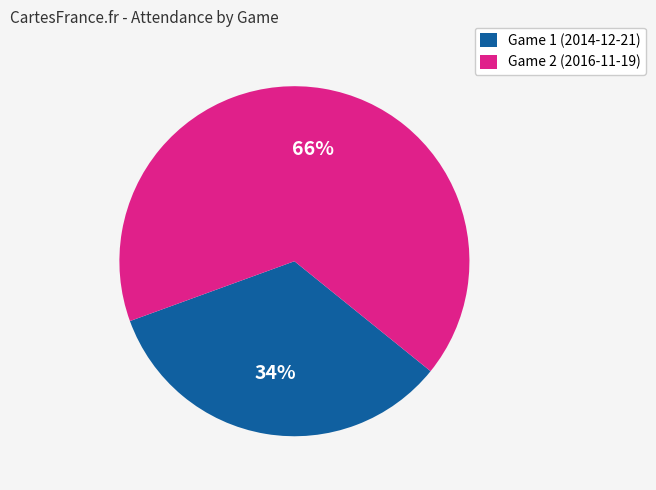

To the nearest percent, what is the combined percentage of Game 2 (2016-11-19) and Game 1 (2014-12-21)?

100%